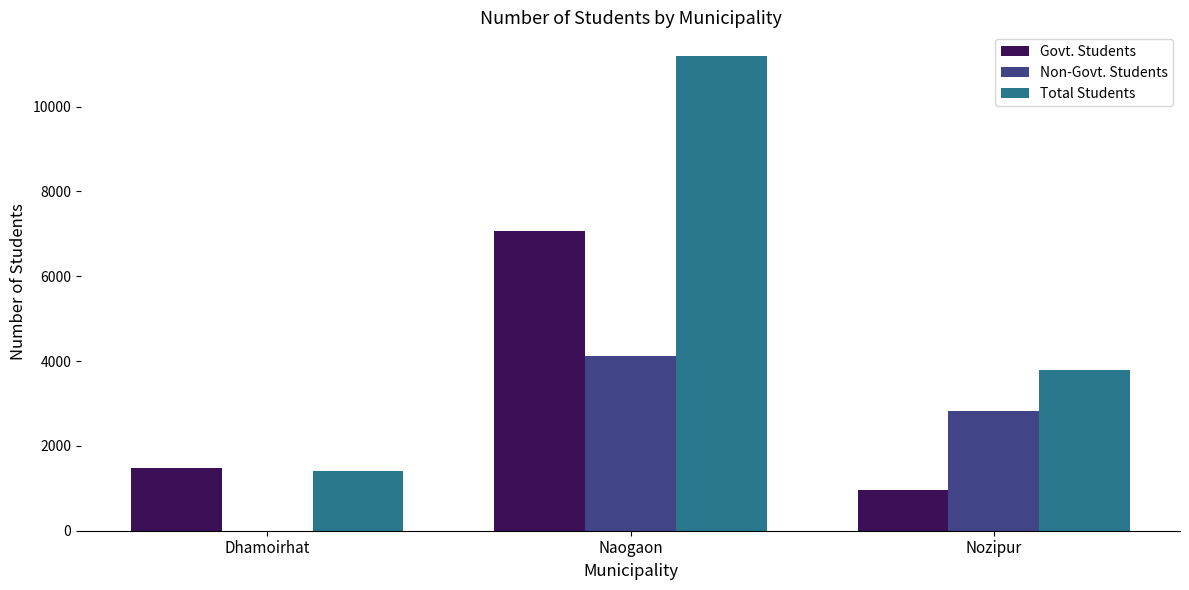

How many data points does each series have?

3